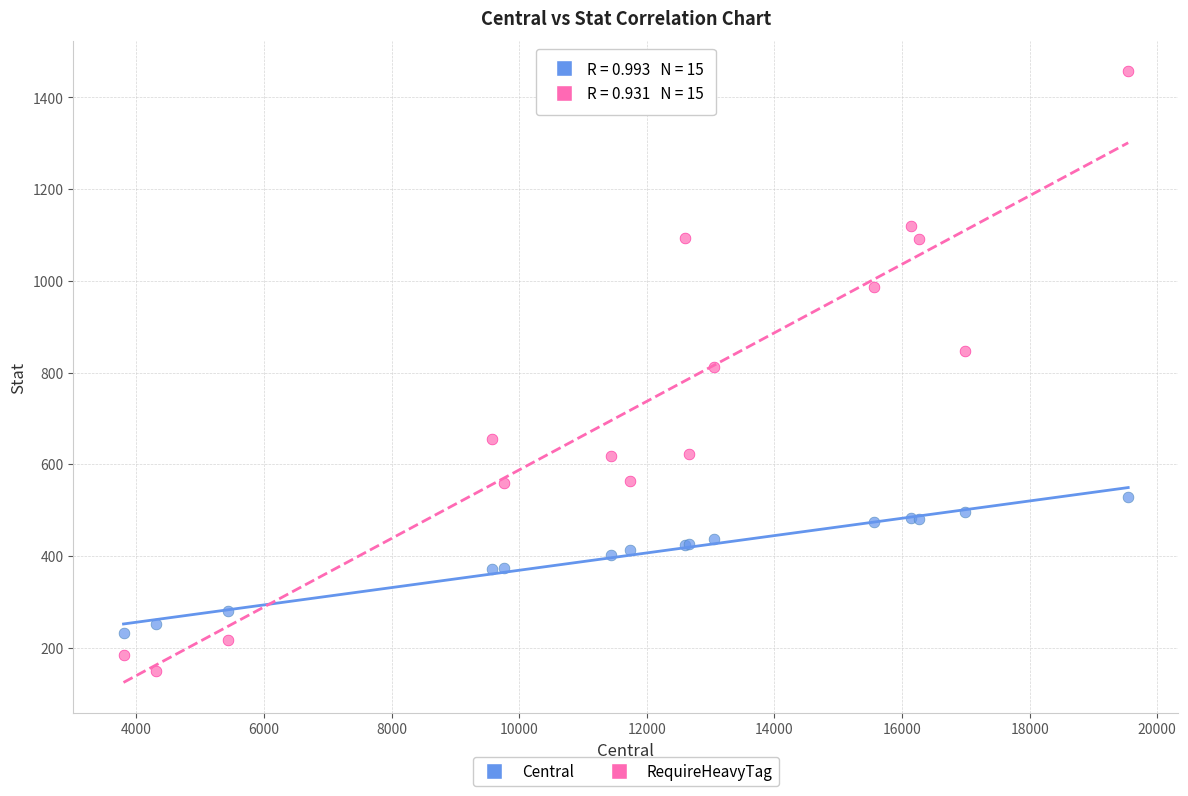

Which series contains the highest Y value?

RequireHeavyTag